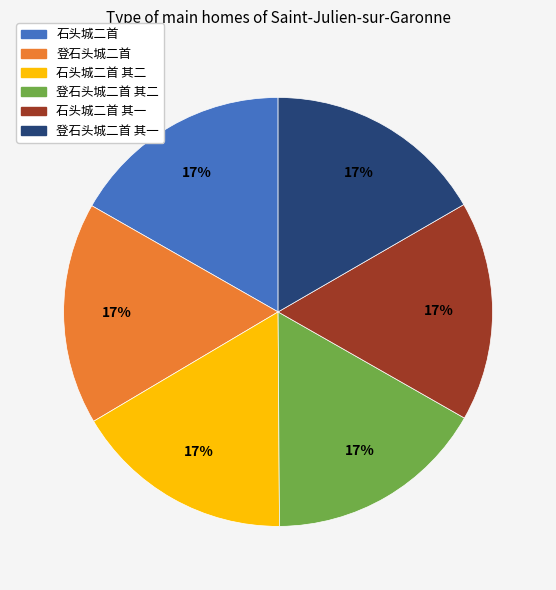

Do 登石头城二首 and 石头城二首 其二 together represent more than half of the pie?

No